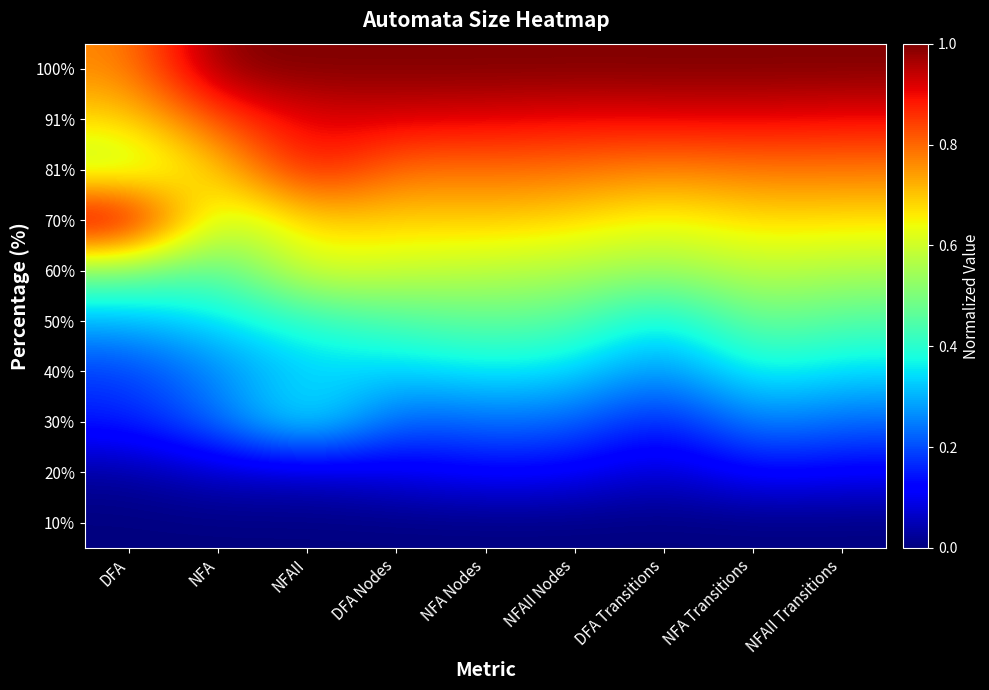

Which has a higher value, NFAII or DFA Transitions?

NFAII